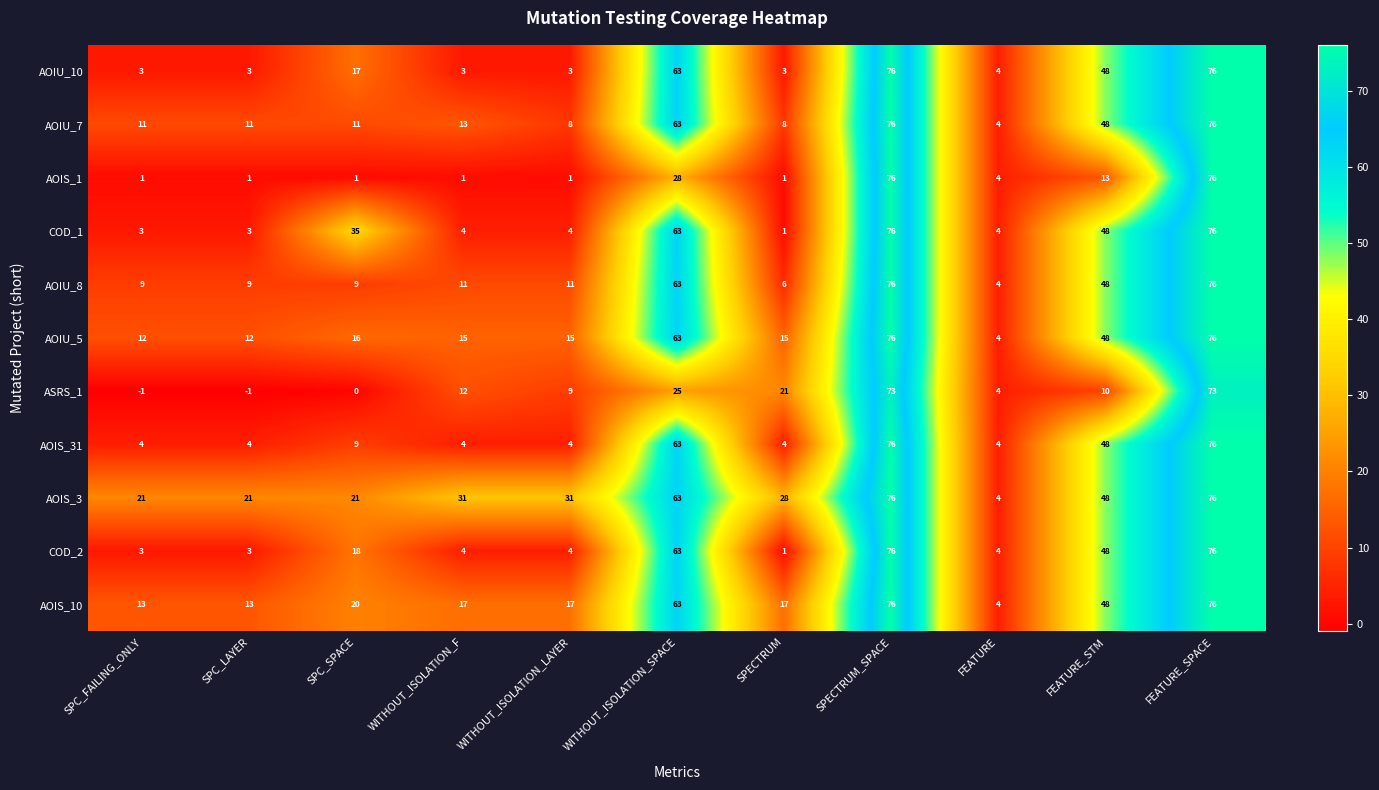

Which series changed the most between WITHOUT_ISOLATION_LAYER and FEATURE_SPACE?

AOIS_1